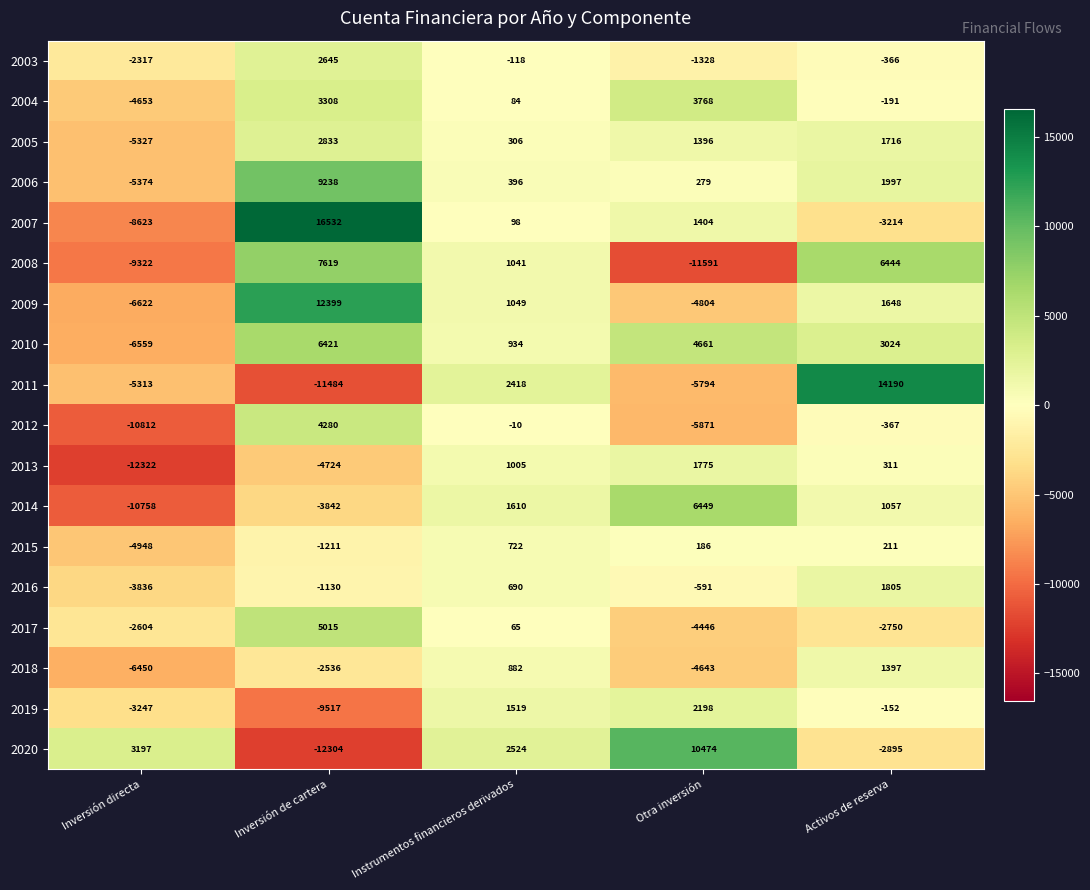

The 2014 series shows 547 at Instrumentos financieros derivados. True or false?

False